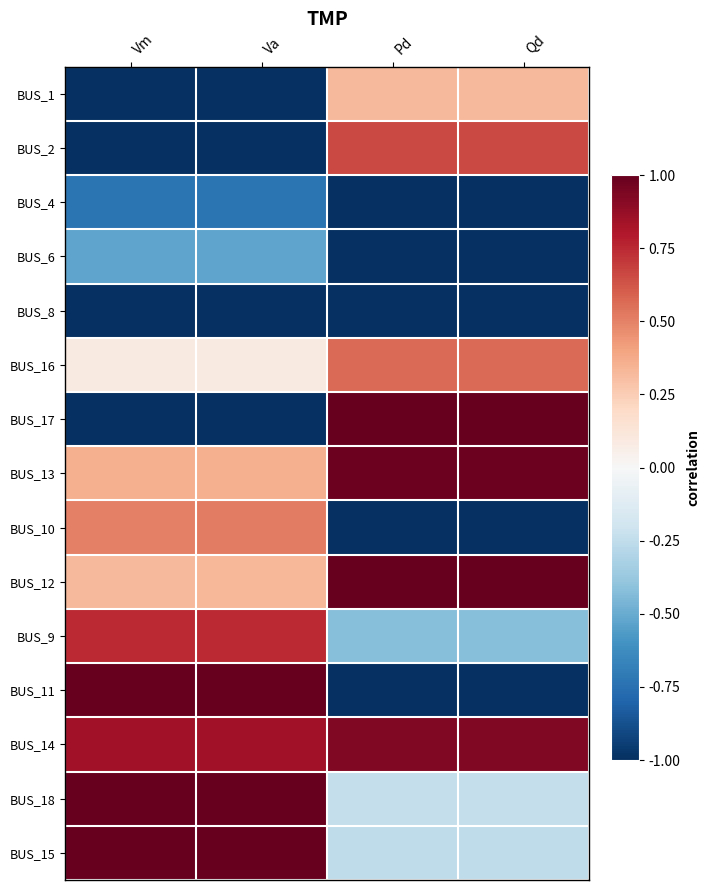

Rank the series at Qd from highest to lowest value.

BUS_17, BUS_12, BUS_13, BUS_14, BUS_2, BUS_16, BUS_1, BUS_18, BUS_15, BUS_9, BUS_4, BUS_6, BUS_8, BUS_10, BUS_11